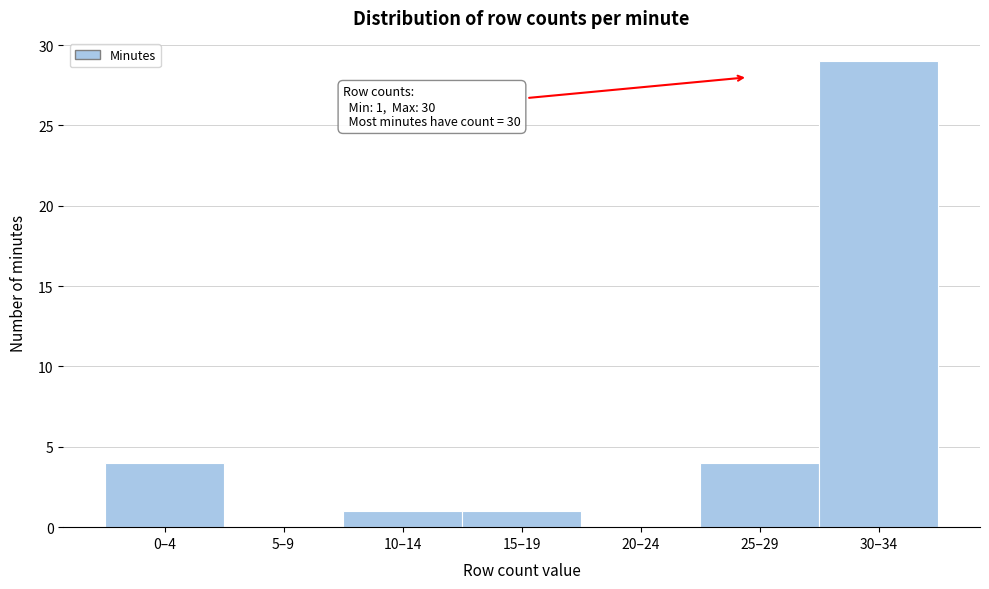

Reading left to right, extract all data points from this chart.

0–4=4	5–9=0	10–14=1	15–19=1	20–24=0	25–29=4	30–34=29